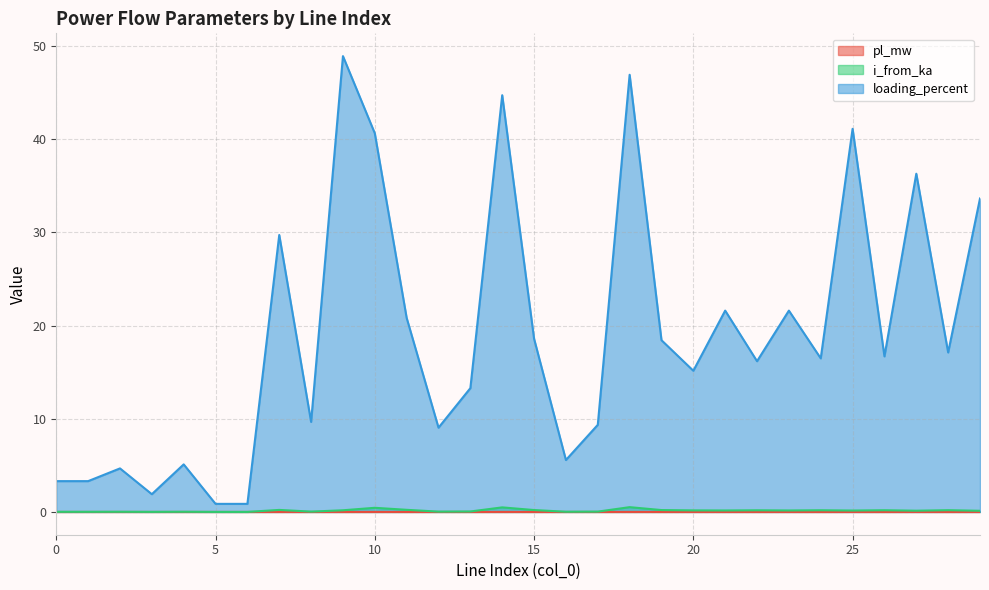

Where is the first local minimum for i_from_ka?

1